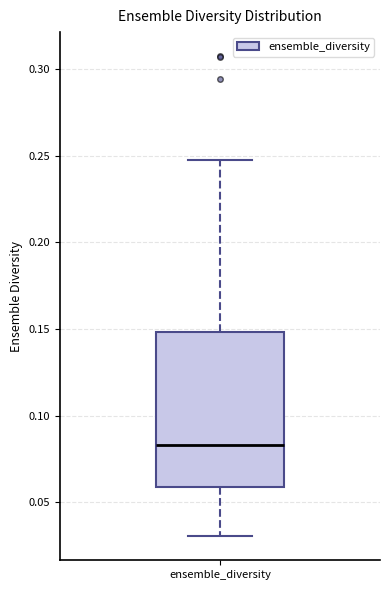

Read this box plot against the y-axis: the position of the median line, the range covered by the box, and the ends of both whiskers. The values are not printed on the chart, so give them approximately, as read against the axis.

median 0.085, box 0.060 to 0.150, whiskers 0.030 to 0.250